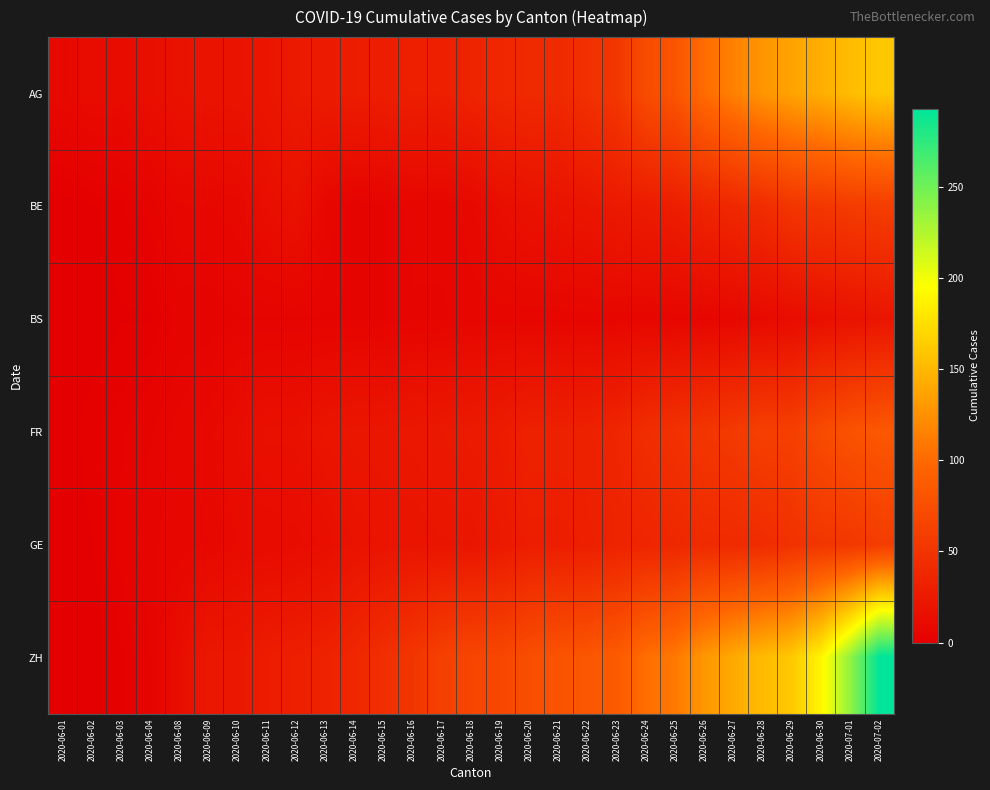

Reading left to right, list all the values displayed in this chart.

AG: 2020-06-01=9	2020-06-02=12	2020-06-03=12	2020-06-04=15	2020-06-08=17	2020-06-09=19	2020-06-10=19	2020-06-11=21	2020-06-12=25	2020-06-13=26	2020-06-14=28	2020-06-15=29	2020-06-16=30	2020-06-17=30	2020-06-18=34	2020-06-19=38	2020-06-20=40	2020-06-21=40	2020-06-22=47	2020-06-23=53	2020-06-24=73	2020-06-25=81	2020-06-26=102	2020-06-27=115	2020-06-28=128	2020-06-29=137	2020-06-30=144	2020-07-01=153	2020-07-02=160
BE: 2020-06-01=0	2020-06-02=1	2020-06-03=2	2020-06-04=4	2020-06-08=8	2020-06-09=8	2020-06-10=9	2020-06-11=14	2020-06-12=17	2020-06-13=8	2020-06-14=4	2020-06-15=5	2020-06-16=7	2020-06-17=7	2020-06-18=9	2020-06-19=14	2020-06-20=17	2020-06-21=19	2020-06-22=21	2020-06-23=25	2020-06-24=27	2020-06-25=29	2020-06-26=35	2020-06-27=39	2020-06-28=43	2020-06-29=52	2020-06-30=53	2020-07-01=57	2020-07-02=59
BS: 2020-06-01=0	2020-06-02=0	2020-06-03=1	2020-06-04=1	2020-06-08=4	2020-06-09=4	2020-06-10=5	2020-06-11=5	2020-06-12=5	2020-06-13=5	2020-06-14=5	2020-06-15=5	2020-06-16=6	2020-06-17=6	2020-06-18=7	2020-06-19=7	2020-06-20=7	2020-06-21=7	2020-06-22=7	2020-06-23=7	2020-06-24=7	2020-06-25=7	2020-06-26=7	2020-06-27=8	2020-06-28=10	2020-06-29=12	2020-06-30=15	2020-07-01=18	2020-07-02=21
FR: 2020-06-01=0	2020-06-02=2	2020-06-03=3	2020-06-04=5	2020-06-08=7	2020-06-09=9	2020-06-10=13	2020-06-11=16	2020-06-12=16	2020-06-13=20	2020-06-14=22	2020-06-15=22	2020-06-16=23	2020-06-17=24	2020-06-18=26	2020-06-19=27	2020-06-20=32	2020-06-21=32	2020-06-22=32	2020-06-23=36	2020-06-24=44	2020-06-25=47	2020-06-26=52	2020-06-27=56	2020-06-28=61	2020-06-29=61	2020-06-30=72	2020-07-01=79	2020-07-02=84
GE: 2020-06-01=0	2020-06-02=1	2020-06-03=4	2020-06-04=6	2020-06-08=7	2020-06-09=8	2020-06-10=11	2020-06-11=11	2020-06-12=12	2020-06-13=14	2020-06-14=18	2020-06-15=20	2020-06-16=20	2020-06-17=21	2020-06-18=21	2020-06-19=25	2020-06-20=29	2020-06-21=29	2020-06-22=30	2020-06-23=34	2020-06-24=36	2020-06-25=38	2020-06-26=41	2020-06-27=41	2020-06-28=42	2020-06-29=48	2020-06-30=52	2020-07-01=53	2020-07-02=58
ZH: 2020-06-01=0	2020-06-02=0	2020-06-03=2	2020-06-04=5	2020-06-08=13	2020-06-09=23	2020-06-10=23	2020-06-11=28	2020-06-12=30	2020-06-13=33	2020-06-14=38	2020-06-15=45	2020-06-16=52	2020-06-17=62	2020-06-18=67	2020-06-19=68	2020-06-20=75	2020-06-21=80	2020-06-22=83	2020-06-23=87	2020-06-24=103	2020-06-25=110	2020-06-26=129	2020-06-27=141	2020-06-28=152	2020-06-29=161	2020-06-30=189	2020-07-01=237	2020-07-02=293